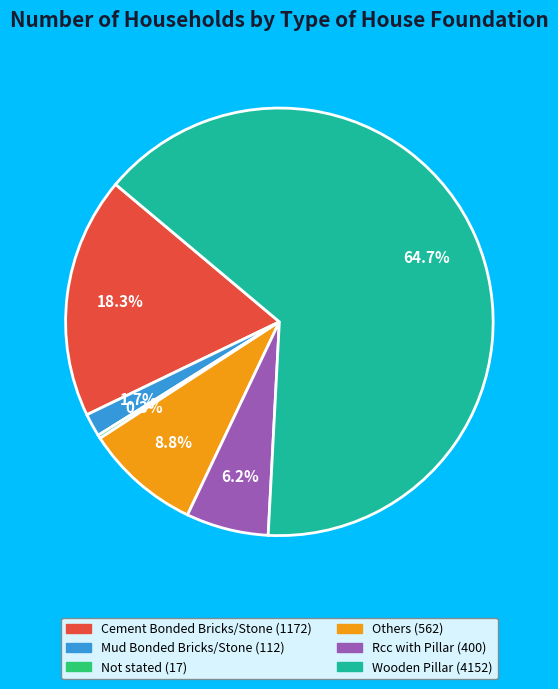

Approximately how many times larger is the value at Wooden Pillar compared to Cement Bonded Bricks/Stone?

3.5